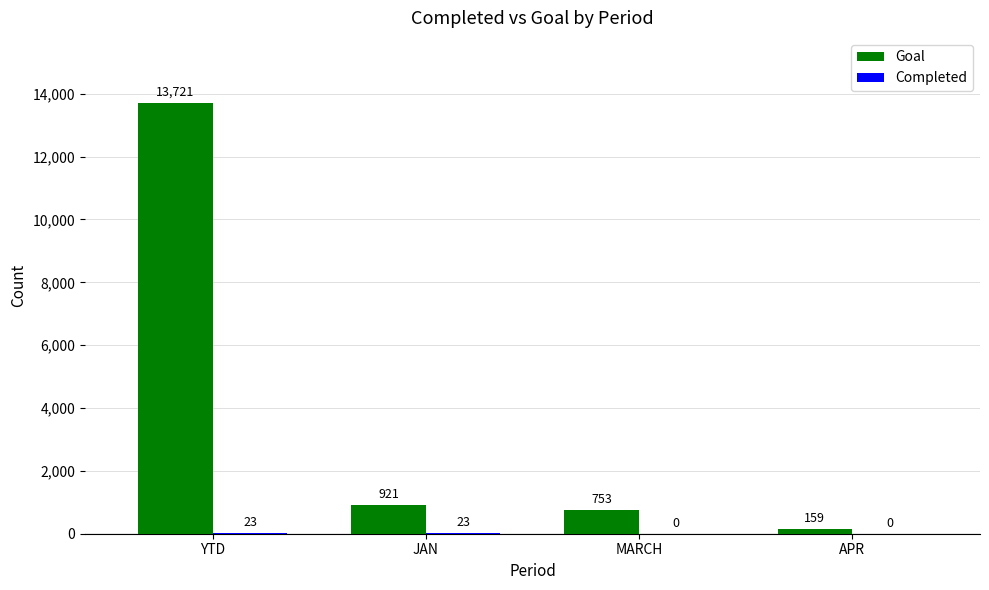

What is the total value across all series at YTD?

13744